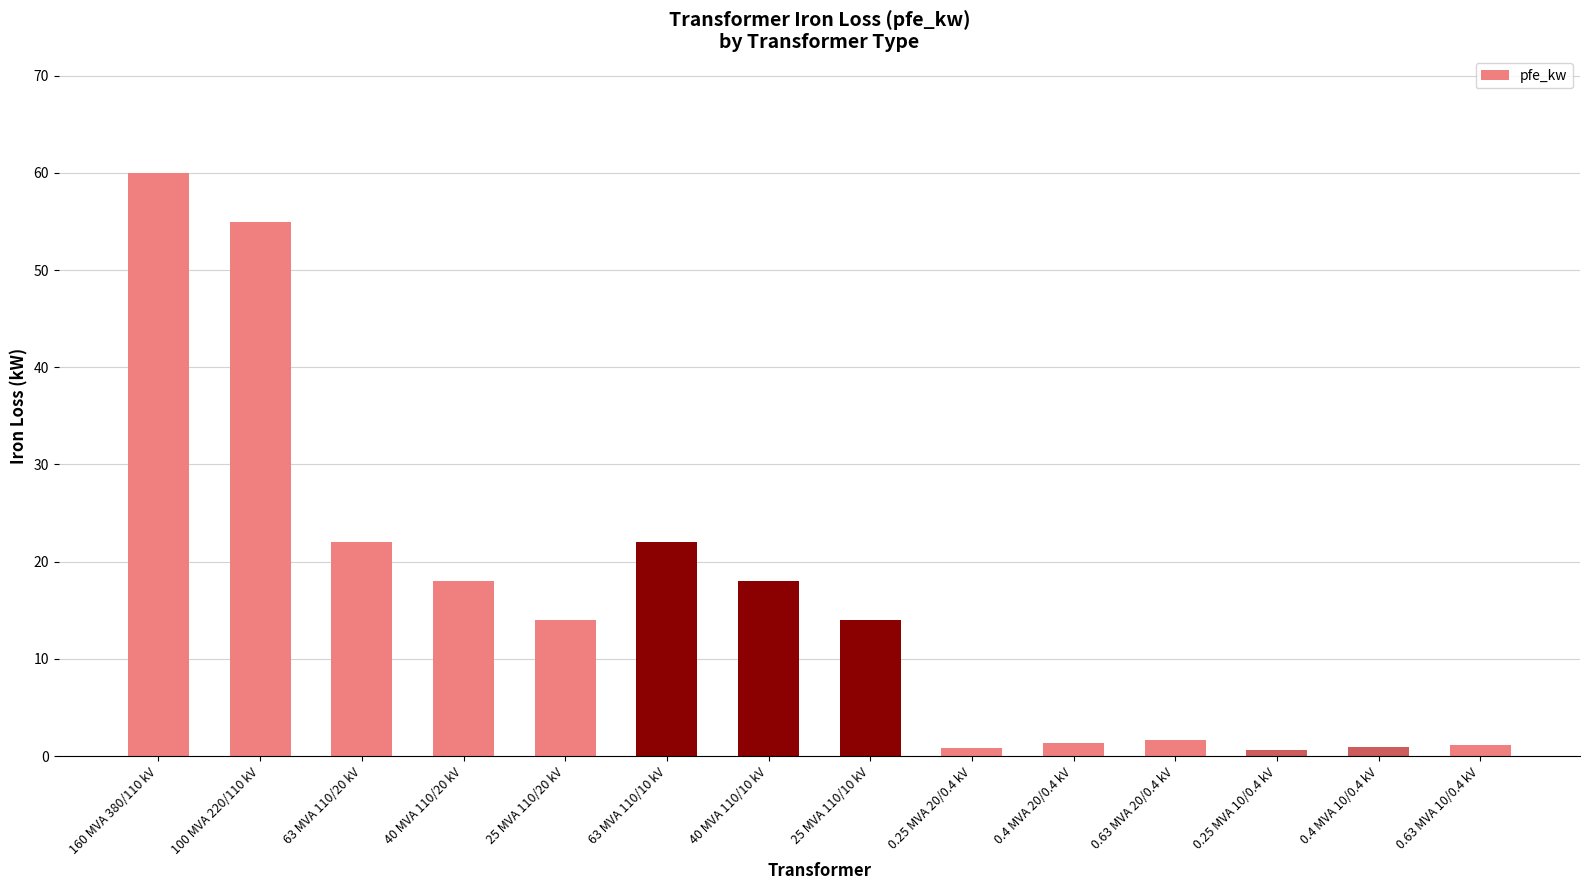

The chart shows a value of 24.7 at 40 MVA 110/20 kV. True or false?

False